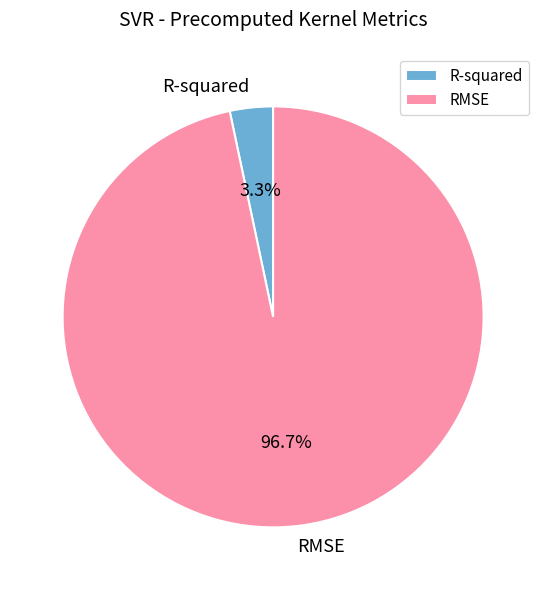

What percentage is the RMSE slice, to the nearest percent?

97%